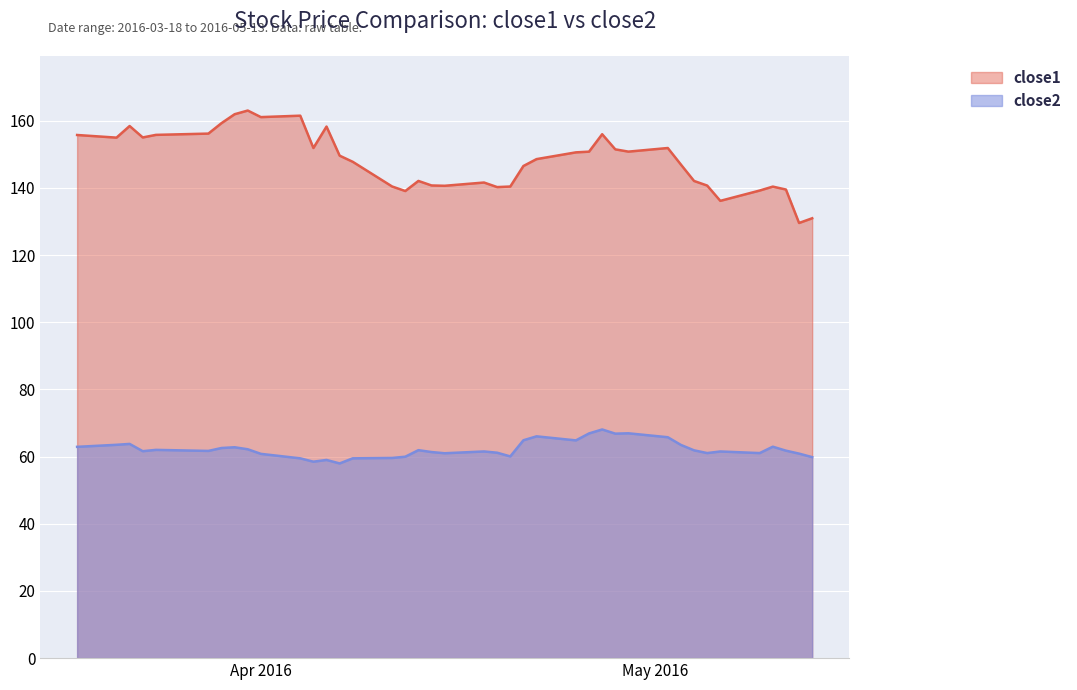

What is the maximum value shown in the chart?

163.0